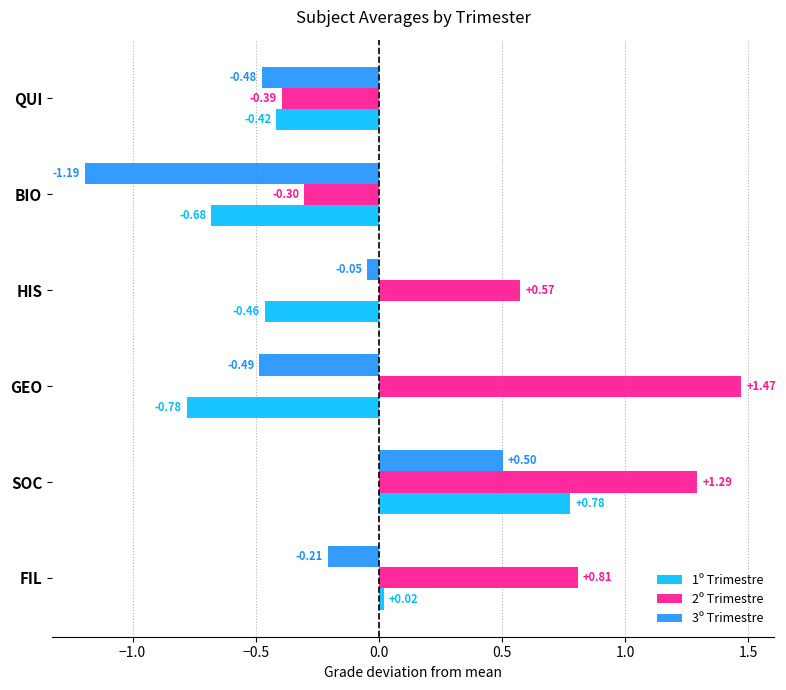

Rank the series by their maximum value, from highest to lowest.

2º Trimestre, 1º Trimestre, 3º Trimestre